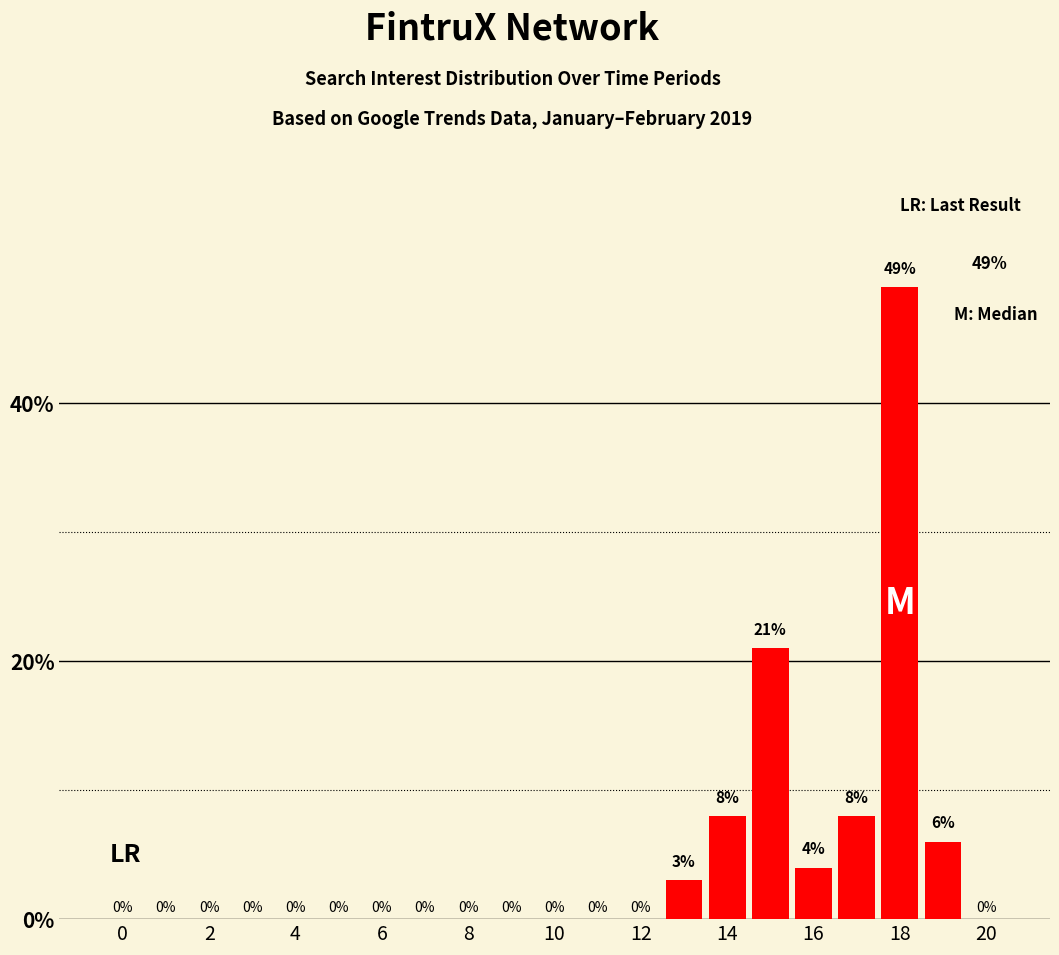

What is the greatest value displayed?

49